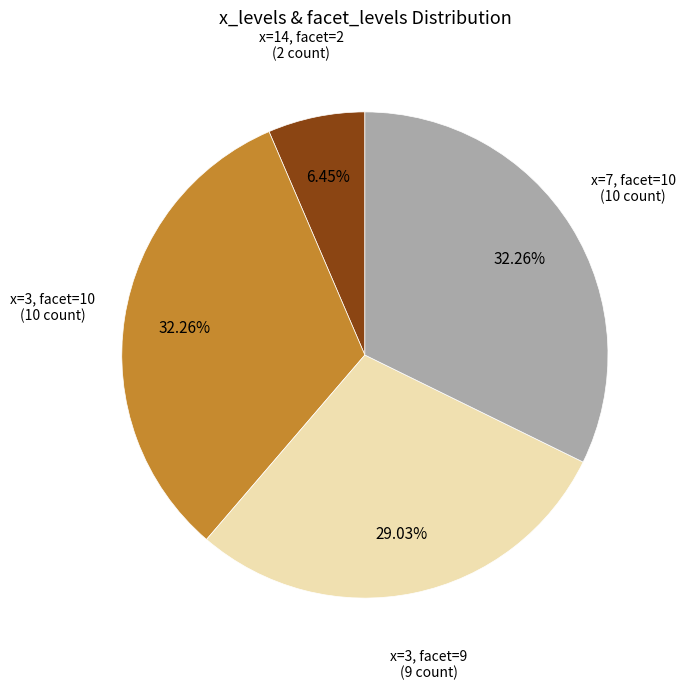

Is the sum of x=7, facet=10 and x=14, facet=2 greater than half?

No